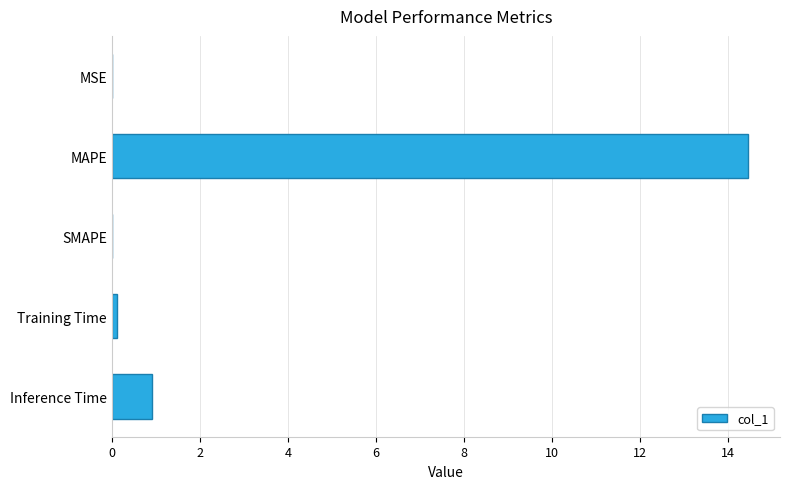

What is the change in value from MAPE to SMAPE?

-14.5